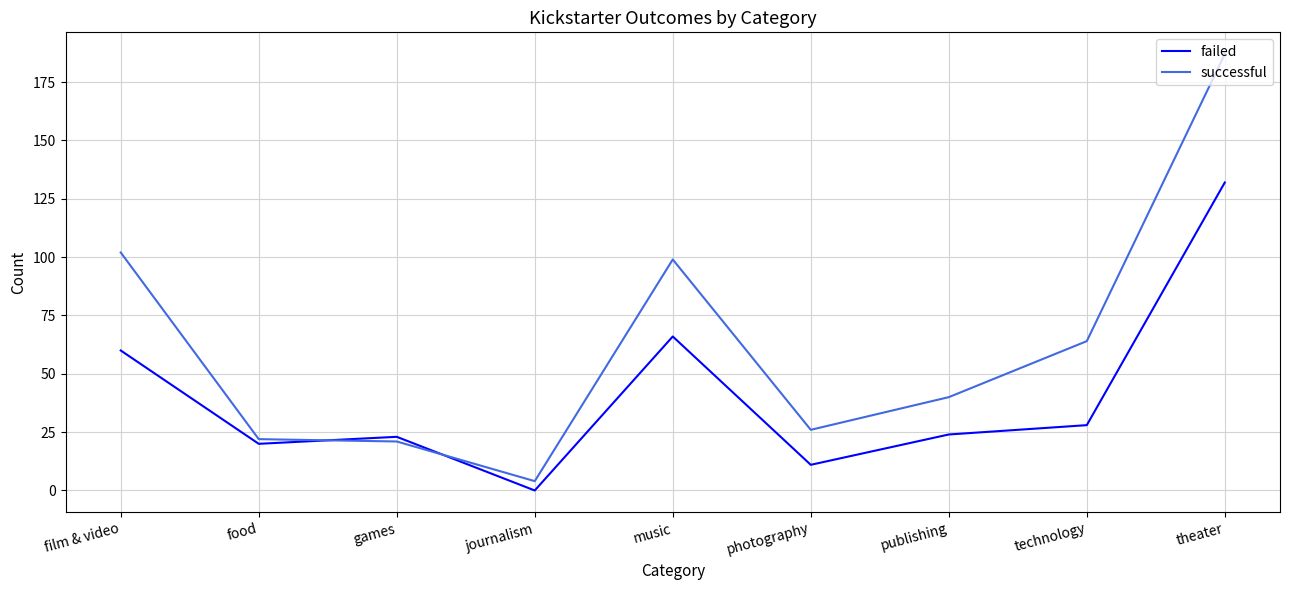

What is the approximate value of failed at food?

20